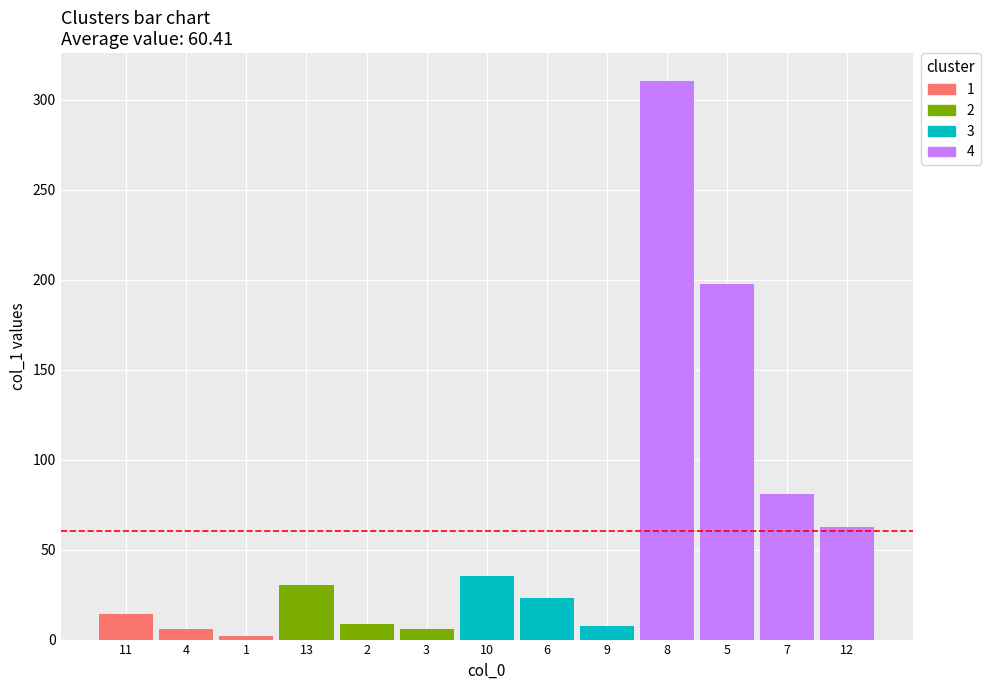

True or false: the data shows 2.1 at 1.

True